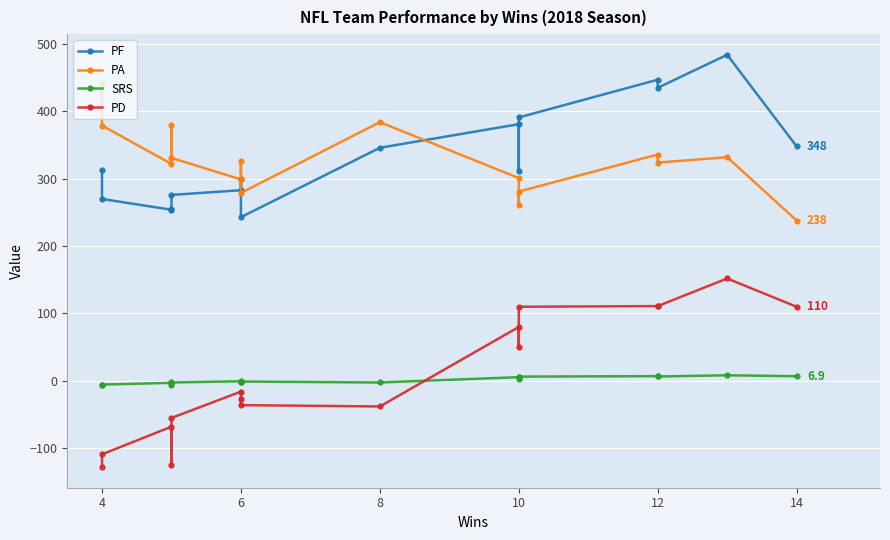

How many values in PD are below zero?

9